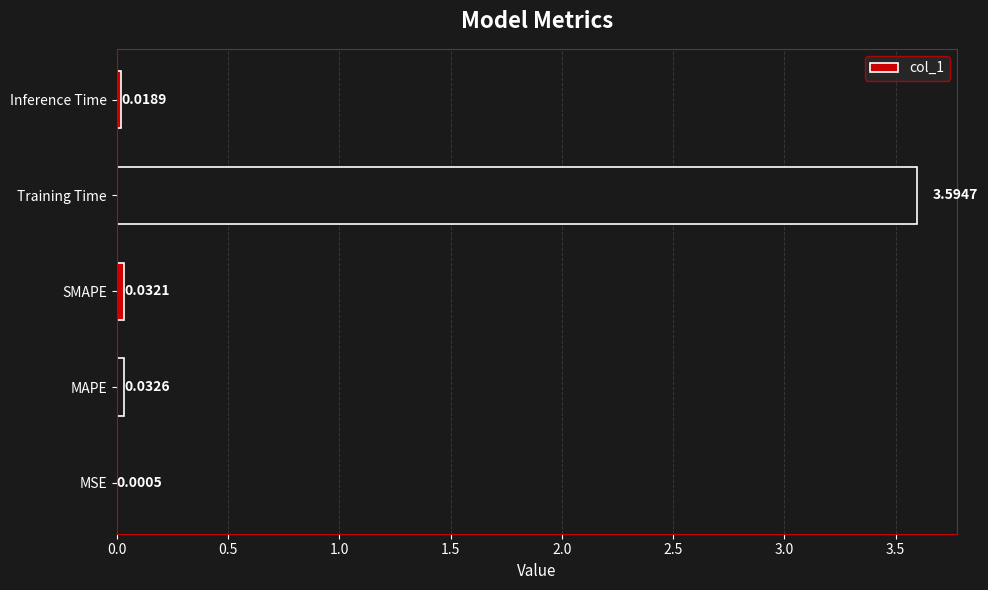

Between Training Time and MSE, which is larger?

Training Time